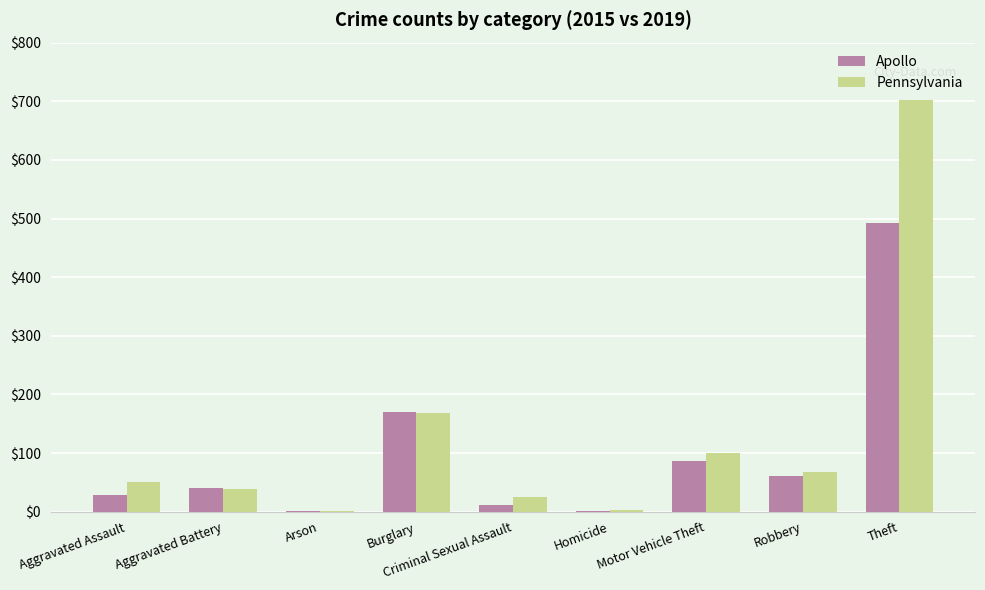

The Apollo series shows 2 at Homicide. True or false?

True